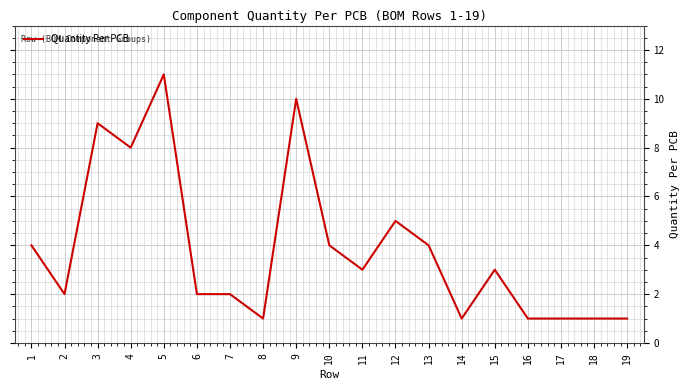

Count the number of categories in the chart.

19